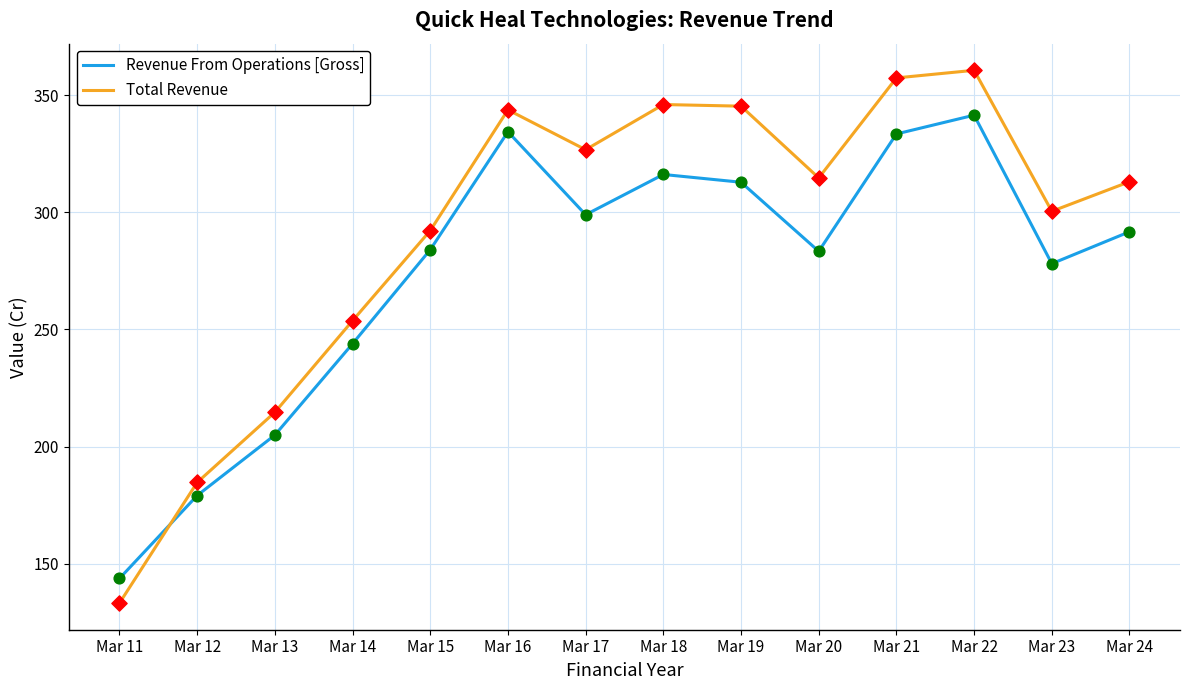

Is the value of Revenue From Operations [Gross] at Mar 17 greater than the value of Total Revenue at Mar 19?

No